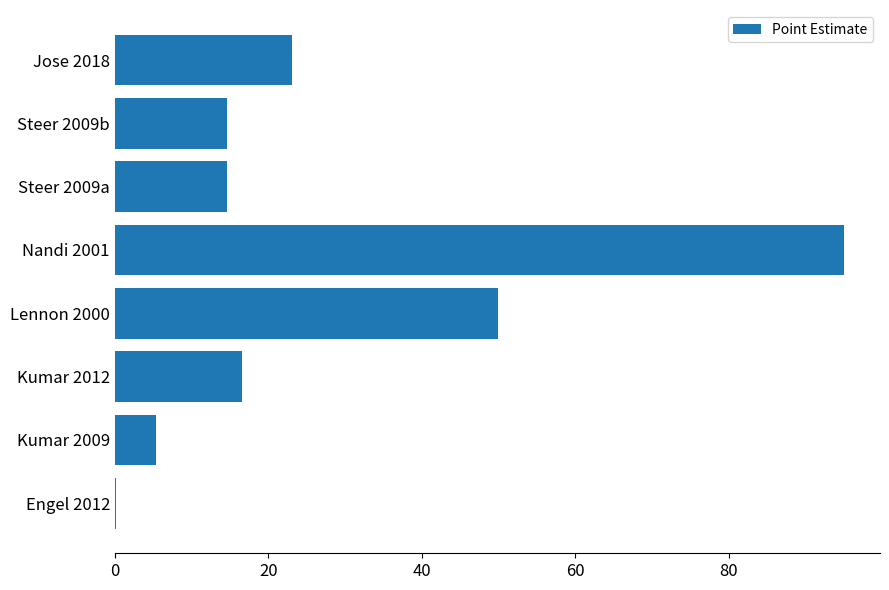

What is the sum of all values?

219.6